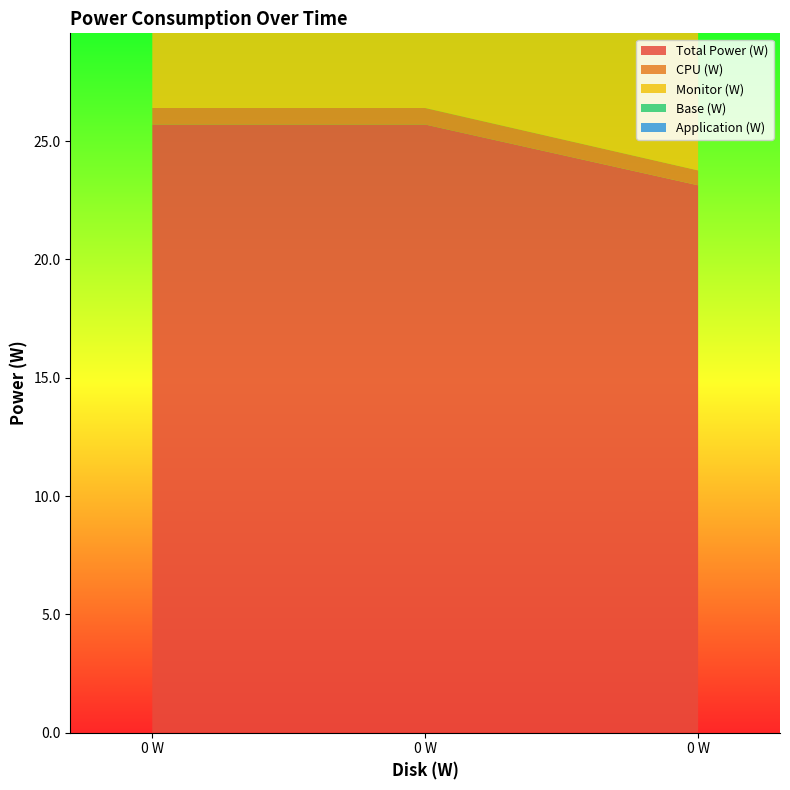

Reading left to right, transcribe all the data shown in this chart.

Total Power (W): 25.7	25.7	23.1
CPU (W): 0.7	0.7	0.6
Monitor (W): 10.0	10.0	9.0
Base (W): 15.0	15.0	13.5
Application (W): 0.4	0.4	0.4